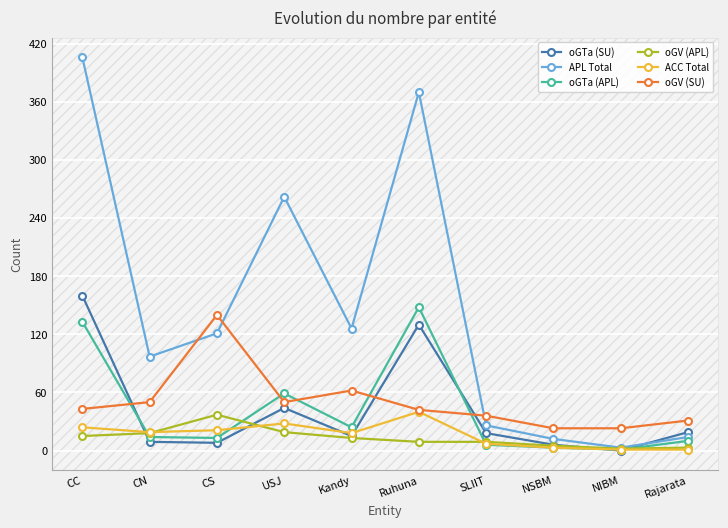

The value of oGV (SU) at CC is 43. True or false?

True